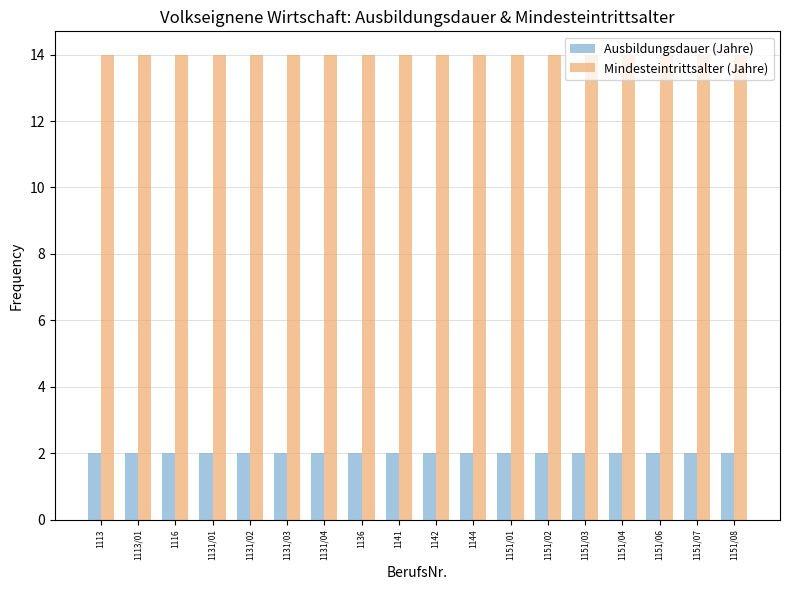

How many bars are there in each group?

2